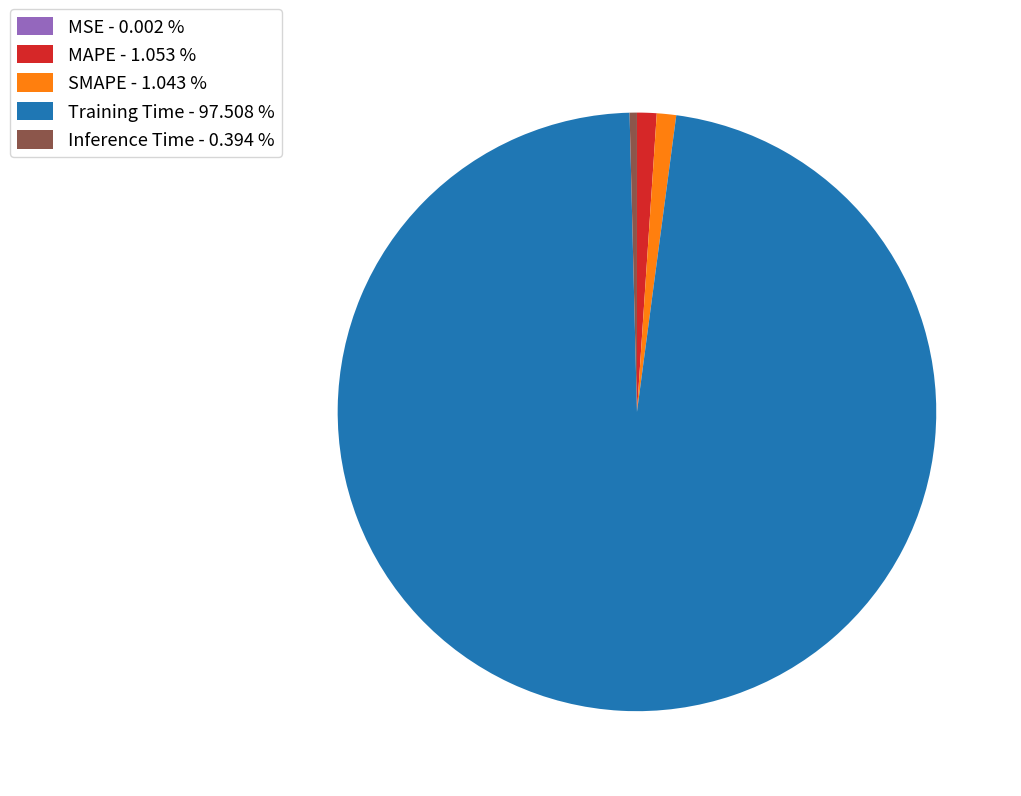

Is the sum of MAPE - 1.053 % and Inference Time - 0.394 % greater than half?

No